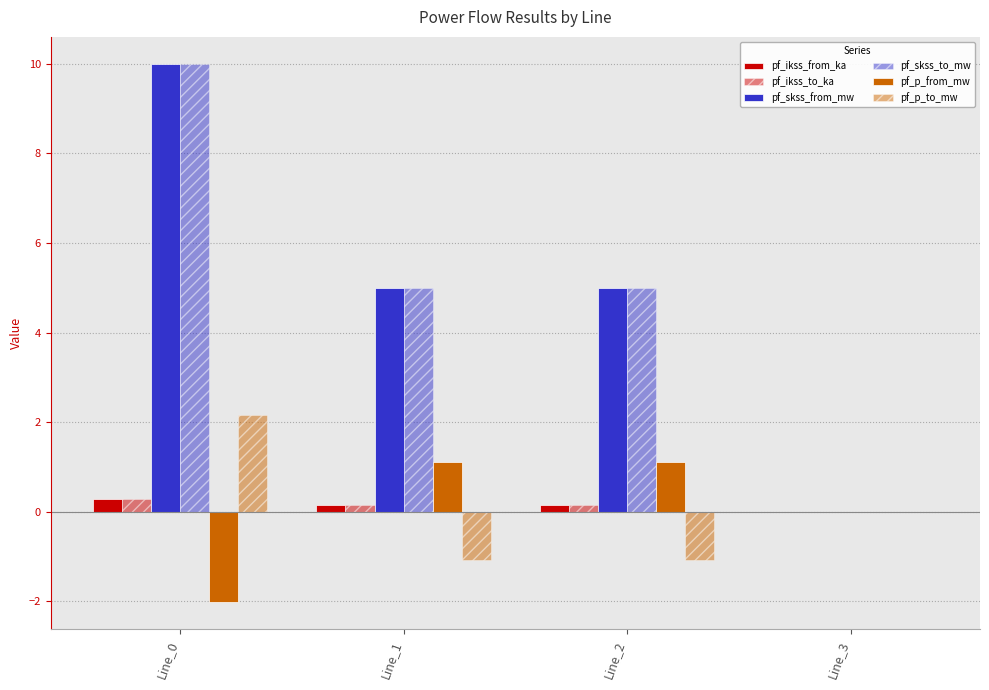

How many distinct data groups are displayed?

6